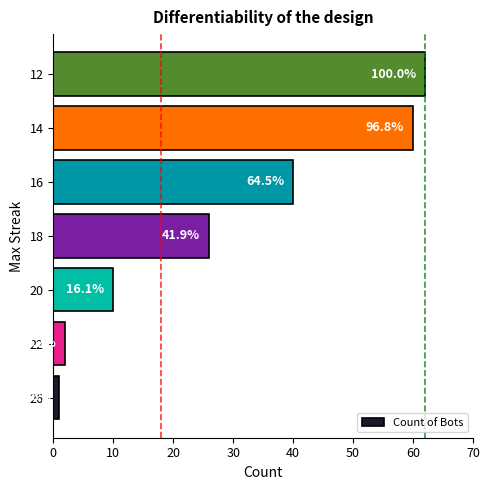

What is the sum of all values?

201